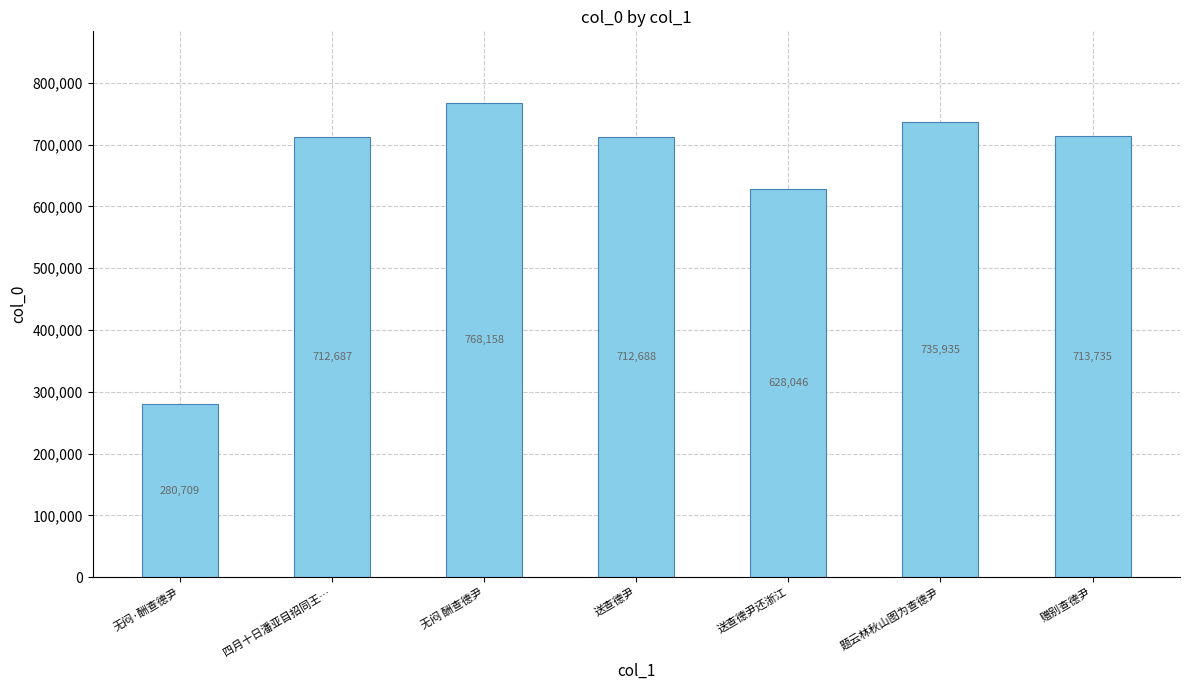

How many data points are less than 712688?

3